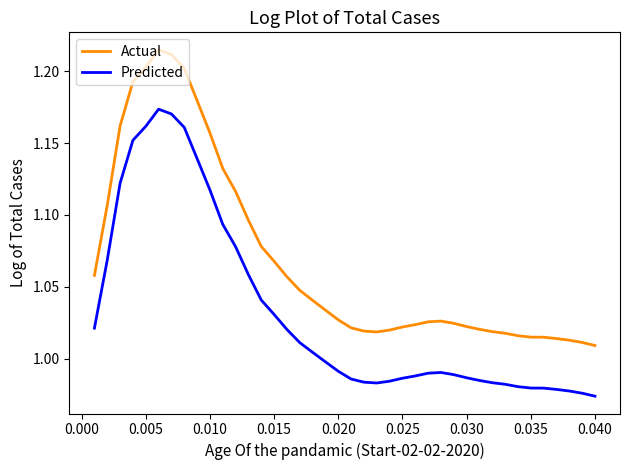

True or false: Actual and Predicted cross at least once.

False